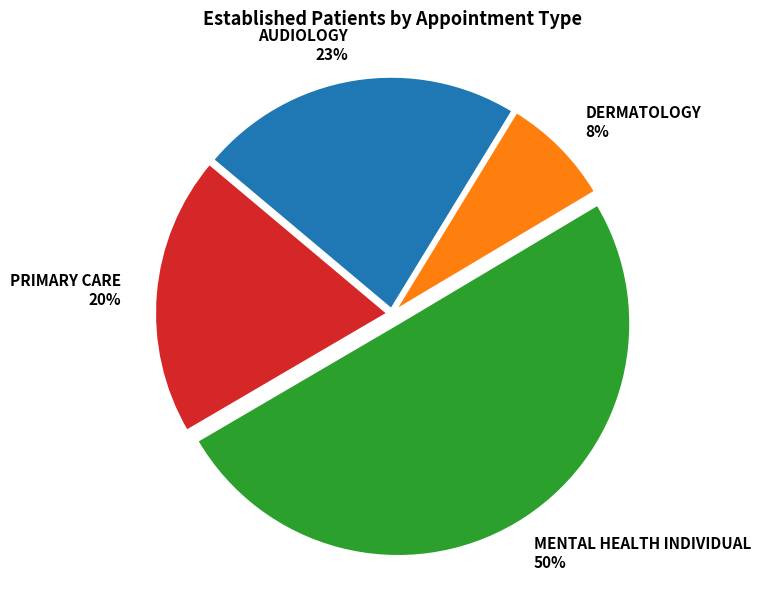

How many segments does this pie chart have?

4